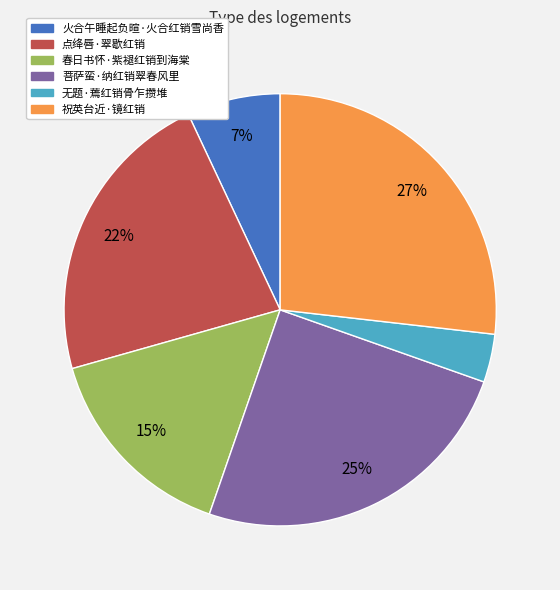

Does 点绛唇·翠歇红销 represent more than half of the total?

No